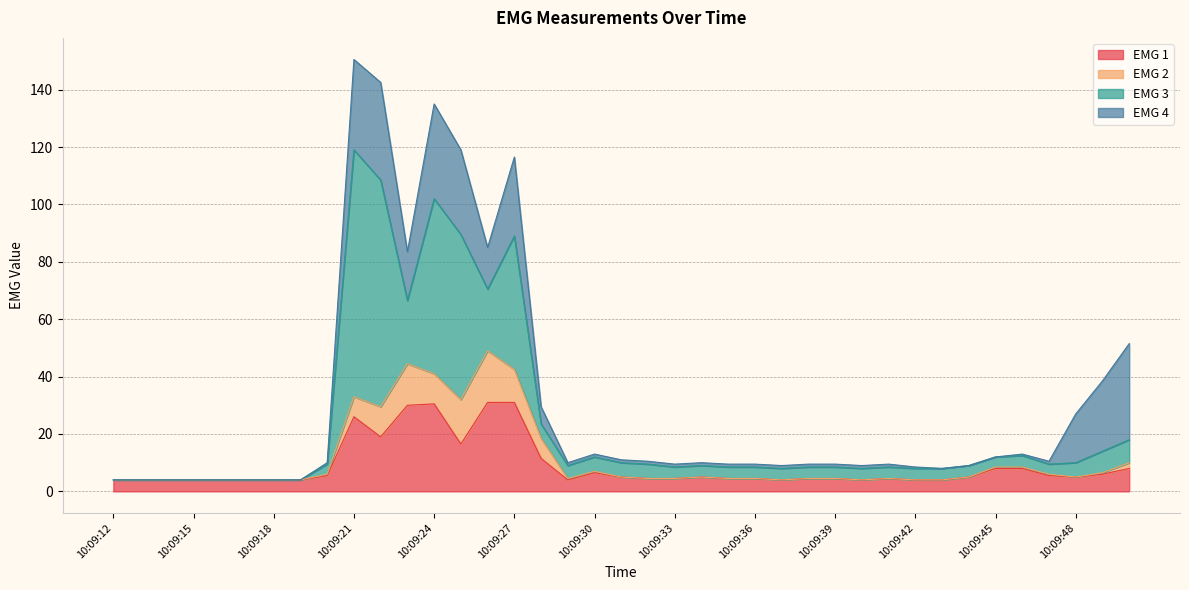

True or false: EMG 1 and EMG 2 intersect in this chart.

False